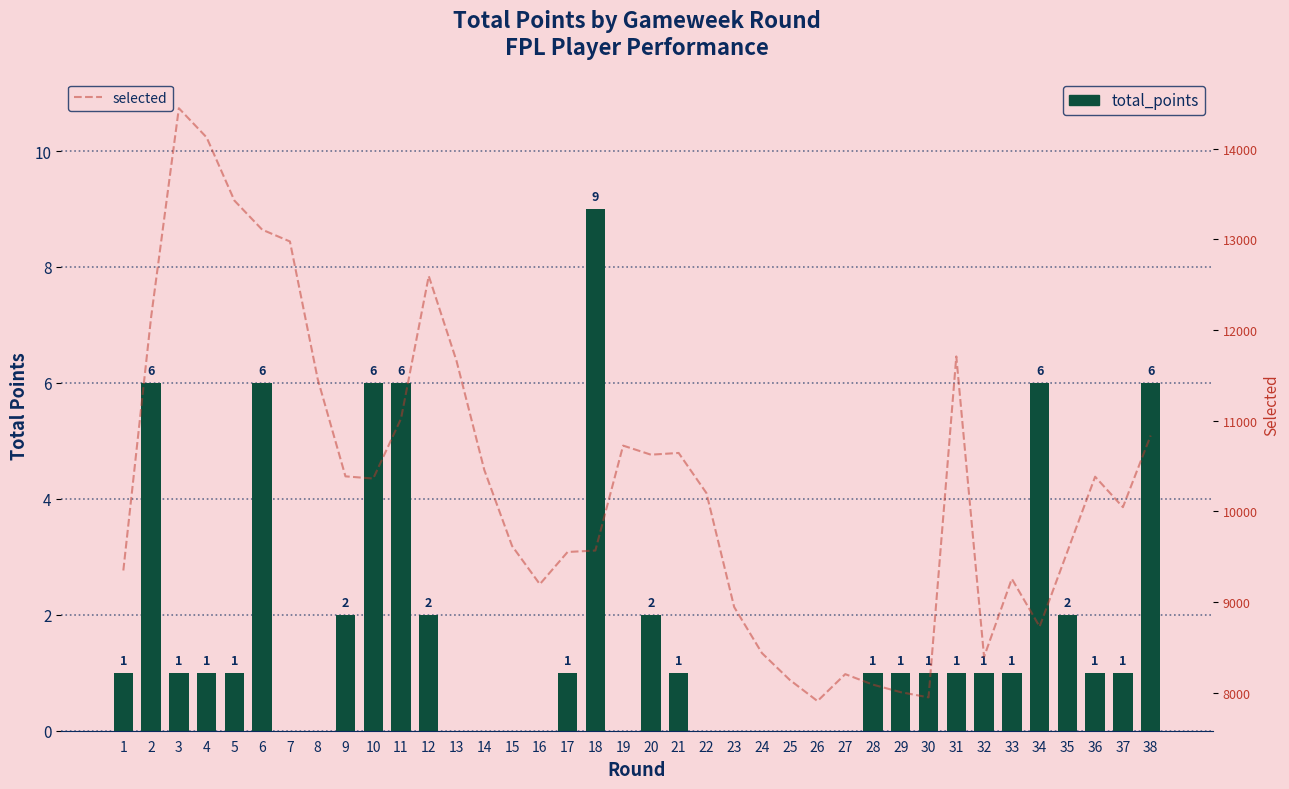

List the labels in order of total_points value, largest first.

18, 2, 6, 10, 11, 34, 38, 9, 12, 20, 35, 1, 3, 4, 5, 17, 21, 28, 29, 30, 31, 32, 33, 36, 37, 7, 8, 13, 14, 15, 16, 19, 22, 23, 24, 25, 26, 27